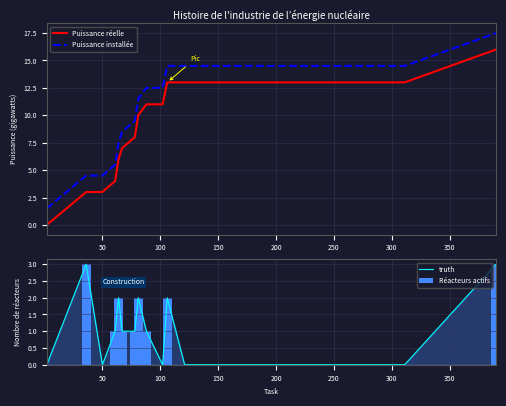

How many values in the Puissance réelle series are below 13?

10